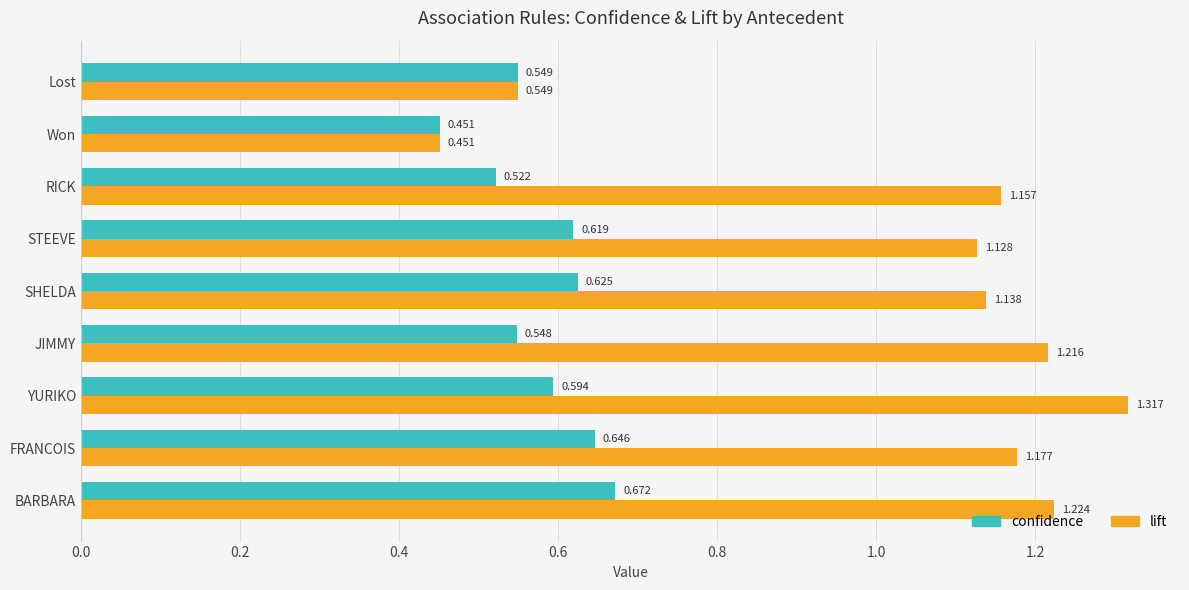

Which series has the largest total across all categories?

lift